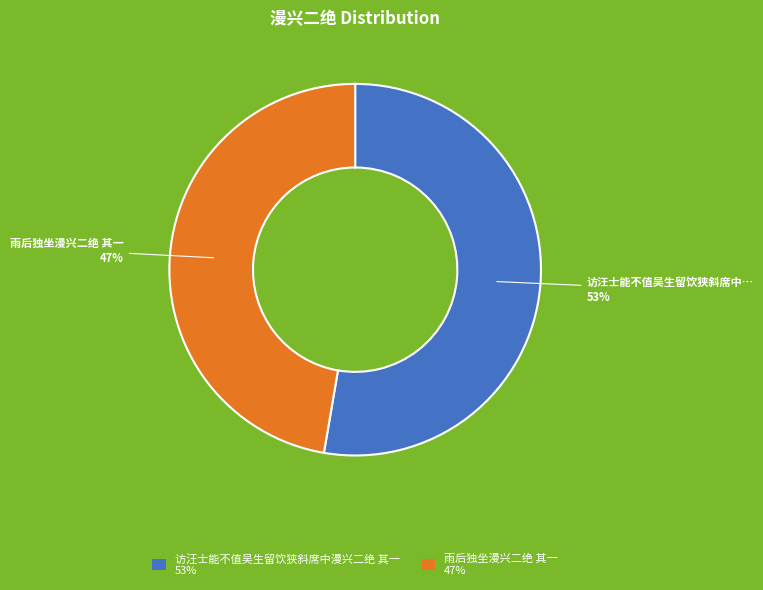

What is the smallest slice in the pie chart?

雨后独坐漫兴二绝 其一